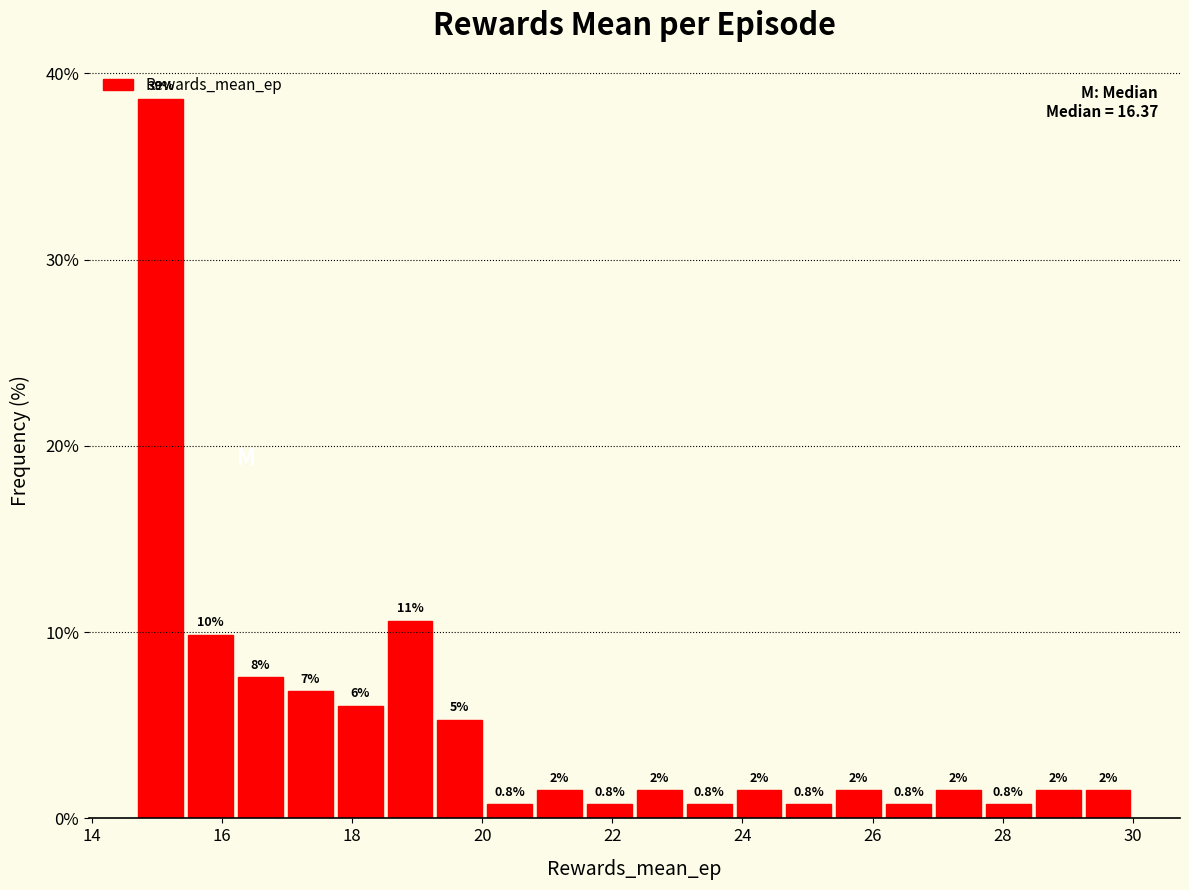

Read against the x-axis, roughly where is the centre of the tallest bar?

15.0